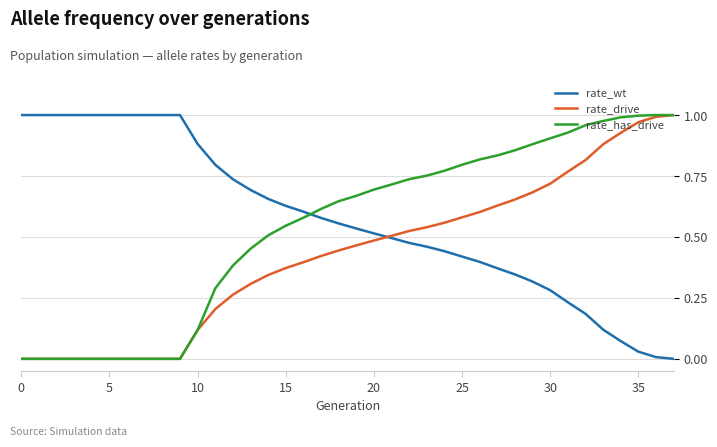

Is this an area chart (filled region under the line)?

No